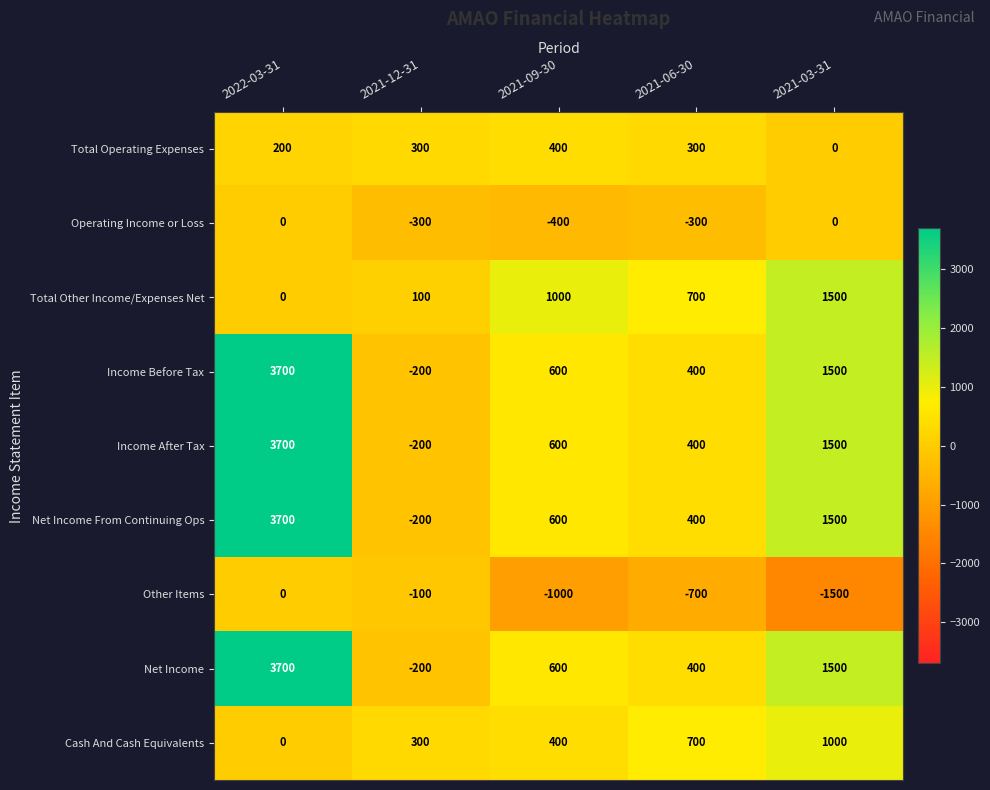

What is the average value of the Net Income series?

1200